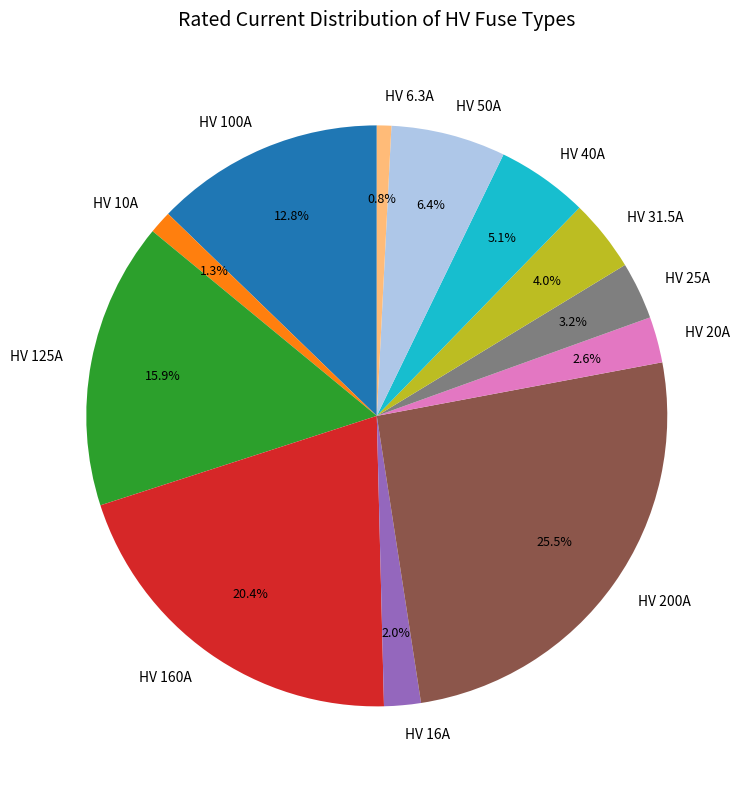

The HV 20A slice represents 9% of the pie. True or false?

False